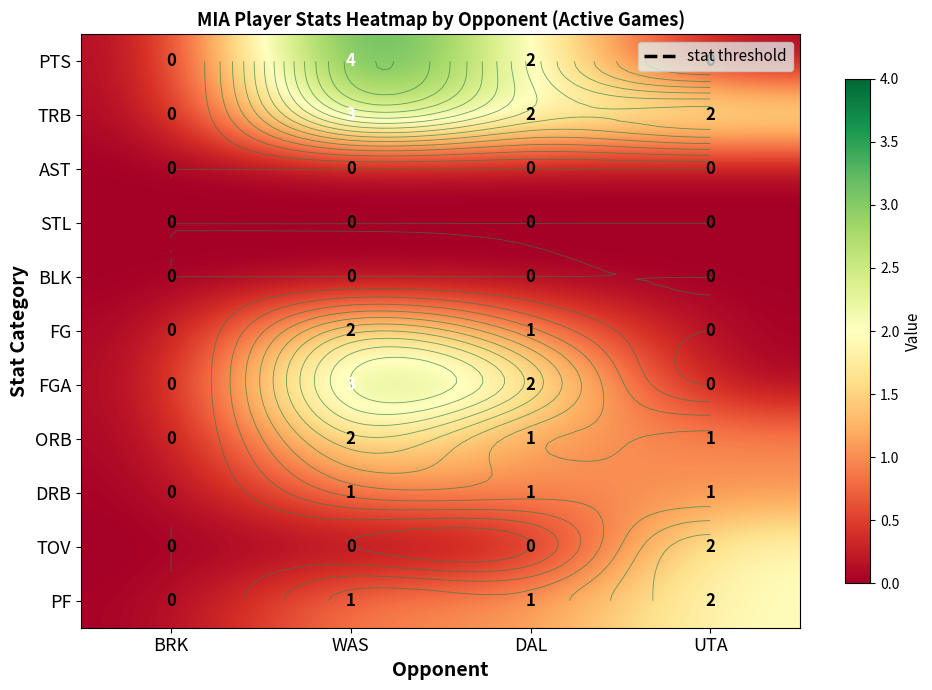

What is the difference between the highest and lowest values at WAS?

4